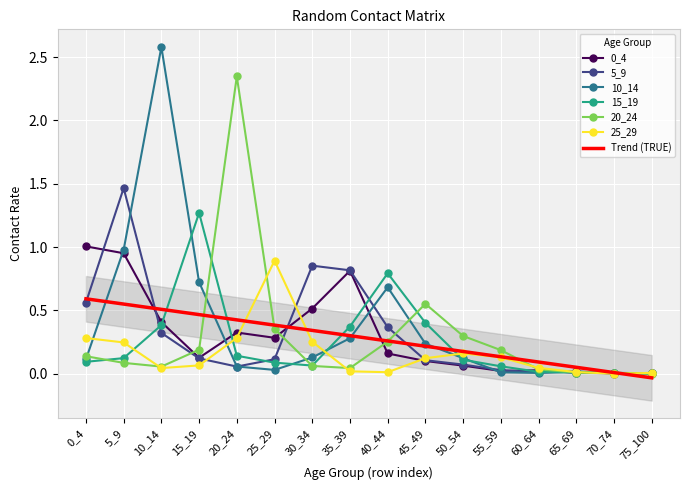

Reading left to right, list all the values displayed in this chart.

0_4: 0_4=1.0	5_9=1.0	10_14=0.4	15_19=0.1	20_24=0.3	25_29=0.3	30_34=0.5	35_39=0.8	40_44=0.2	45_49=0.1	50_54=0.1	55_59=0.0	60_64=0.0	65_69=0.0	70_74=0.0	75_100=0.0
5_9: 0_4=0.6	5_9=1.5	10_14=0.3	15_19=0.1	20_24=0.1	25_29=0.1	30_34=0.9	35_39=0.8	40_44=0.4	45_49=0.1	50_54=0.1	55_59=0.0	60_64=0.0	65_69=0.0	70_74=0.0	75_100=0.0
10_14: 0_4=0.1	5_9=1.0	10_14=2.6	15_19=0.7	20_24=0.1	25_29=0.0	30_34=0.1	35_39=0.3	40_44=0.7	45_49=0.2	50_54=0.1	55_59=0.0	60_64=0.0	65_69=0.0	70_74=0.0	75_100=0.0
15_19: 0_4=0.1	5_9=0.1	10_14=0.4	15_19=1.3	20_24=0.1	25_29=0.1	30_34=0.1	35_39=0.4	40_44=0.8	45_49=0.4	50_54=0.1	55_59=0.1	60_64=0.0	65_69=0.0	70_74=0.0	75_100=0.0
20_24: 0_4=0.1	5_9=0.1	10_14=0.1	15_19=0.2	20_24=2.3	25_29=0.4	30_34=0.1	35_39=0.0	40_44=0.3	45_49=0.6	50_54=0.3	55_59=0.2	60_64=0.0	65_69=0.0	70_74=0.0	75_100=0.0
25_29: 0_4=0.3	5_9=0.2	10_14=0.0	15_19=0.1	20_24=0.3	25_29=0.9	30_34=0.3	35_39=0.0	40_44=0.0	45_49=0.1	50_54=0.2	55_59=0.1	60_64=0.0	65_69=0.0	70_74=0.0	75_100=0.0